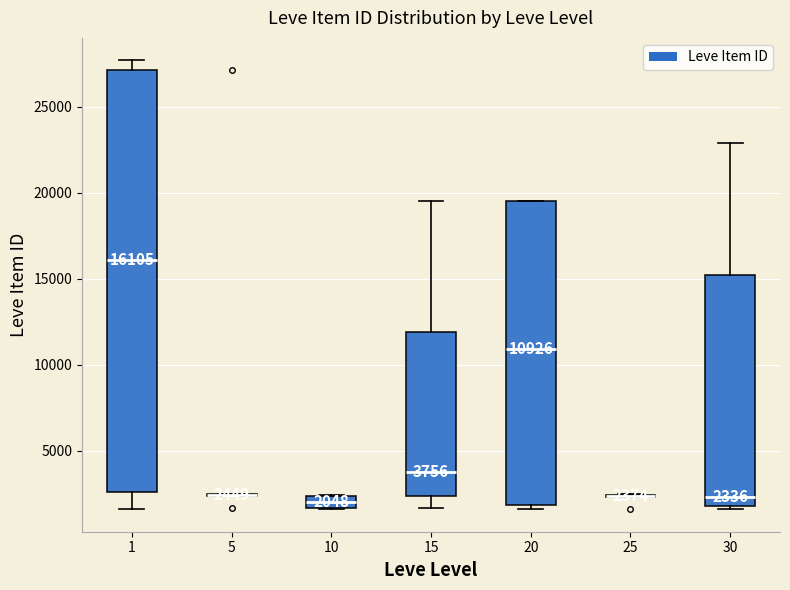

Comparing the boxes themselves (not the whiskers), which one is the tallest?

1